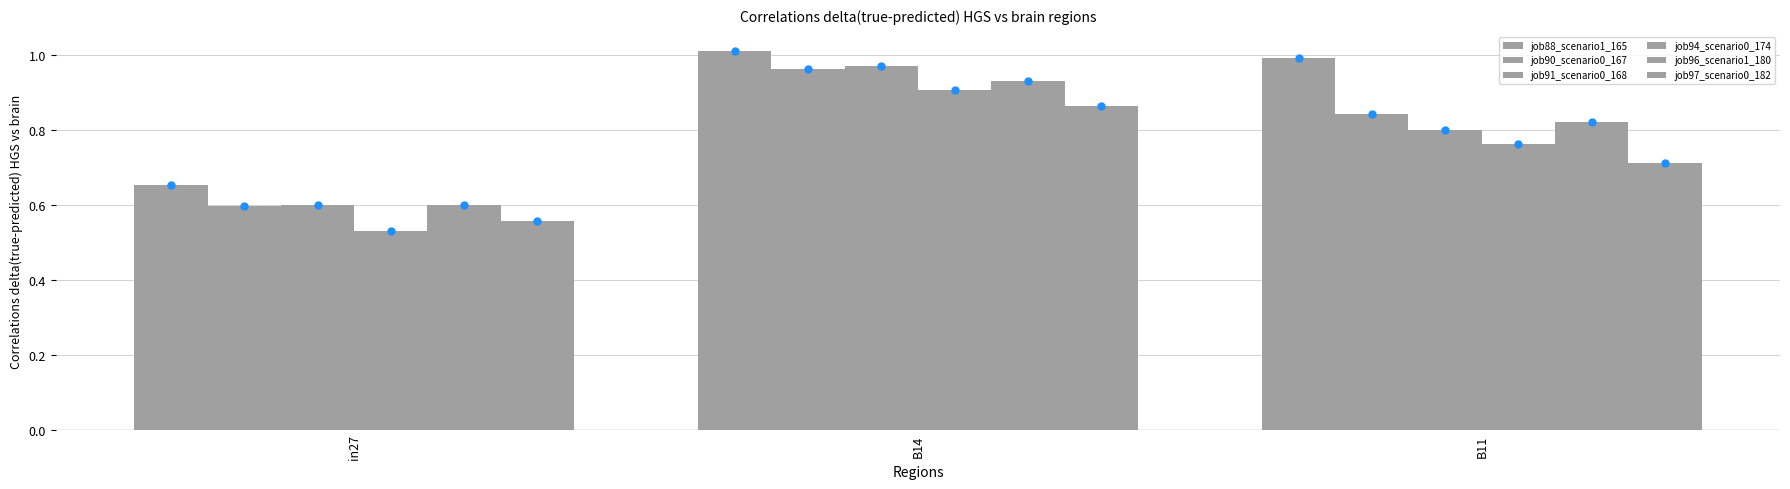

The value of job88_scenario1_165 at in27 is 0.4. True or false?

False